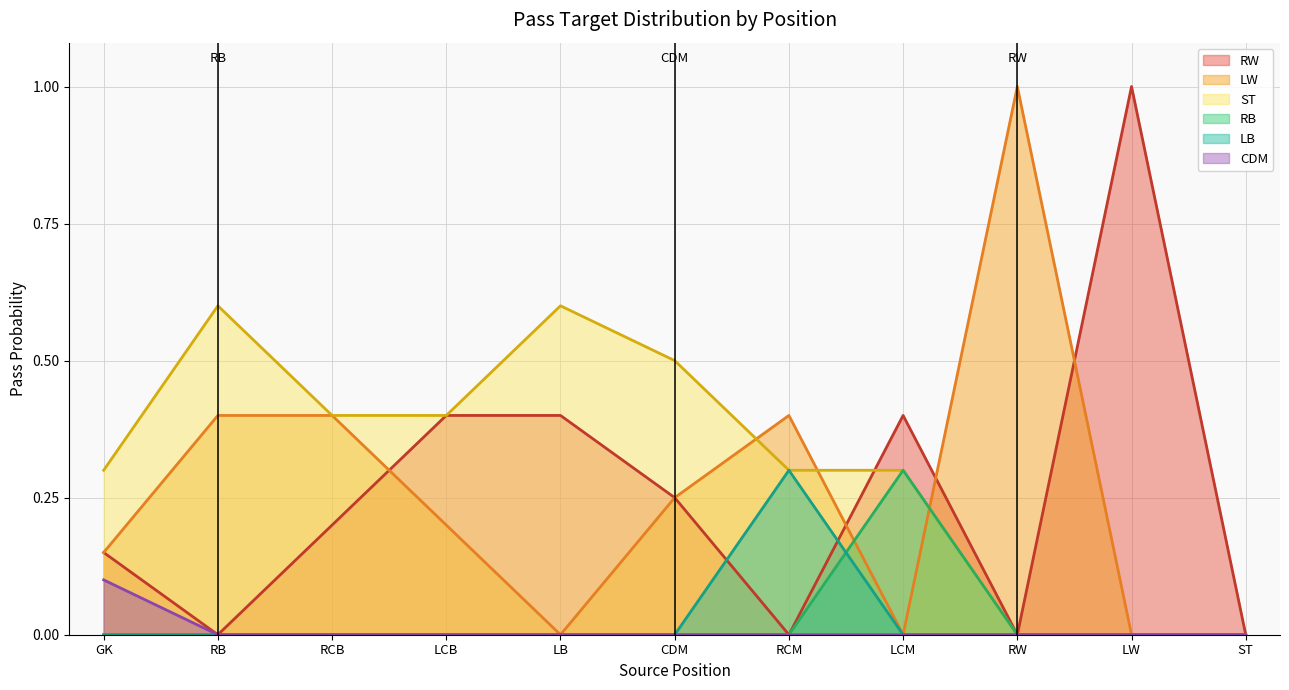

How many data points in CDM are above 0?

1